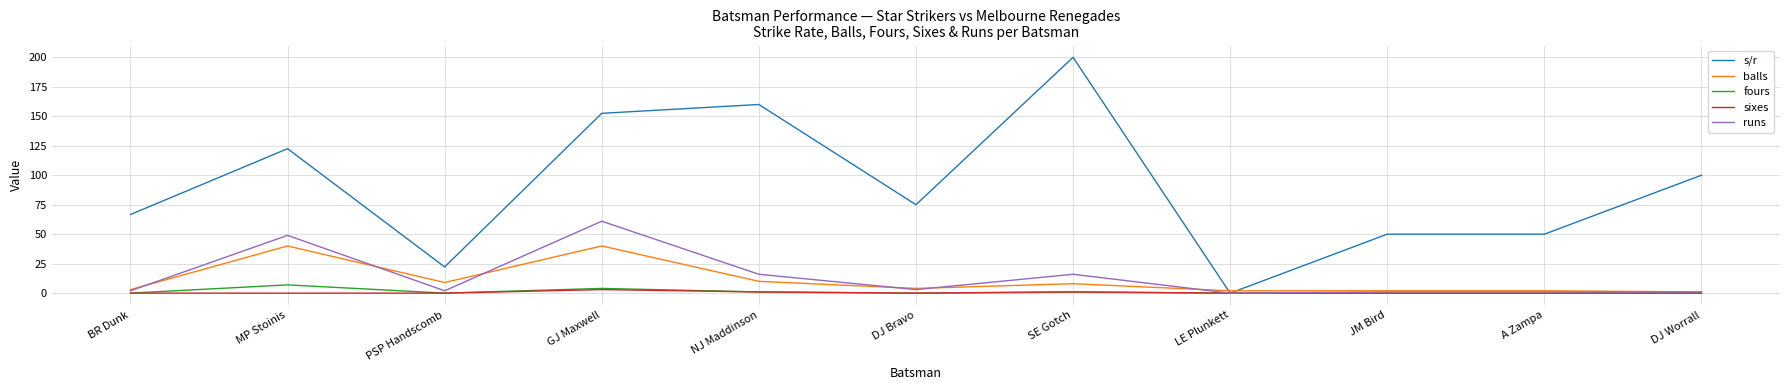

Which series has the largest range (max minus min)?

s/r